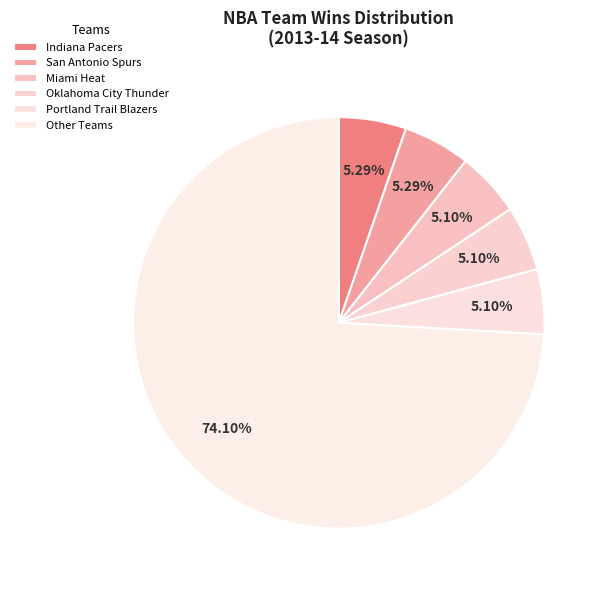

Which category has the biggest portion of the pie?

Other Teams